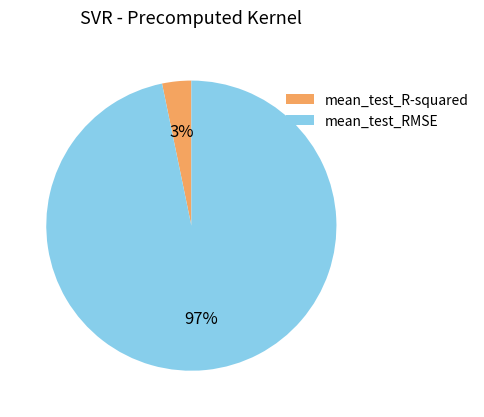

The mean_test_R-squared slice represents 3% of the pie. True or false?

True